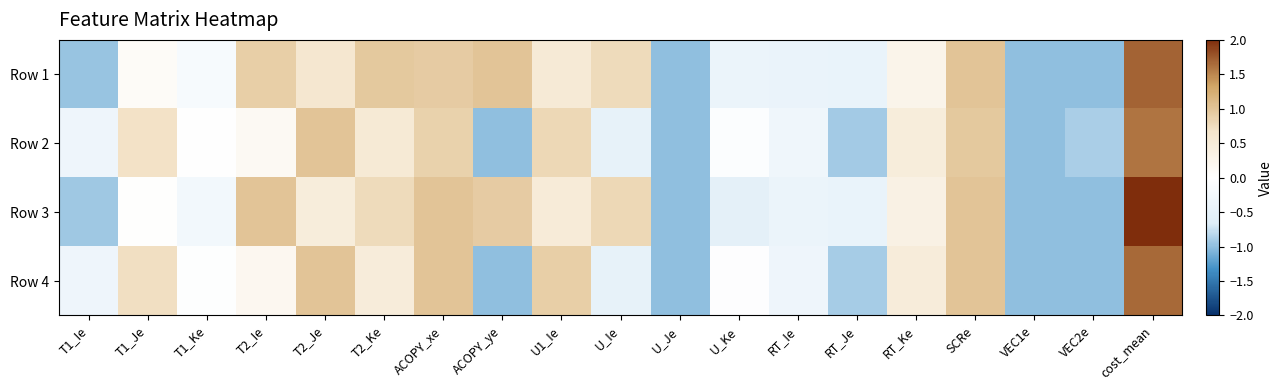

What is the difference between the highest and lowest values at RT_Ke?

0.2